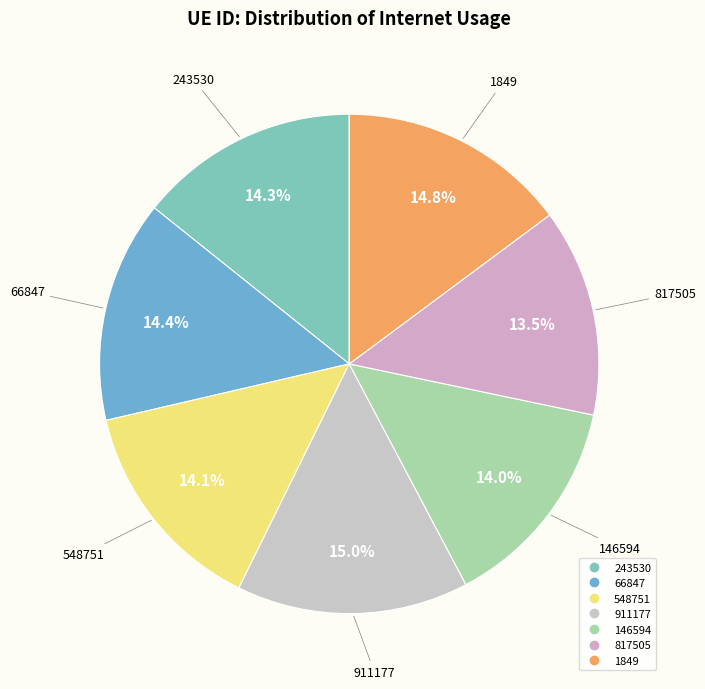

Is 1849 the majority of the pie?

No